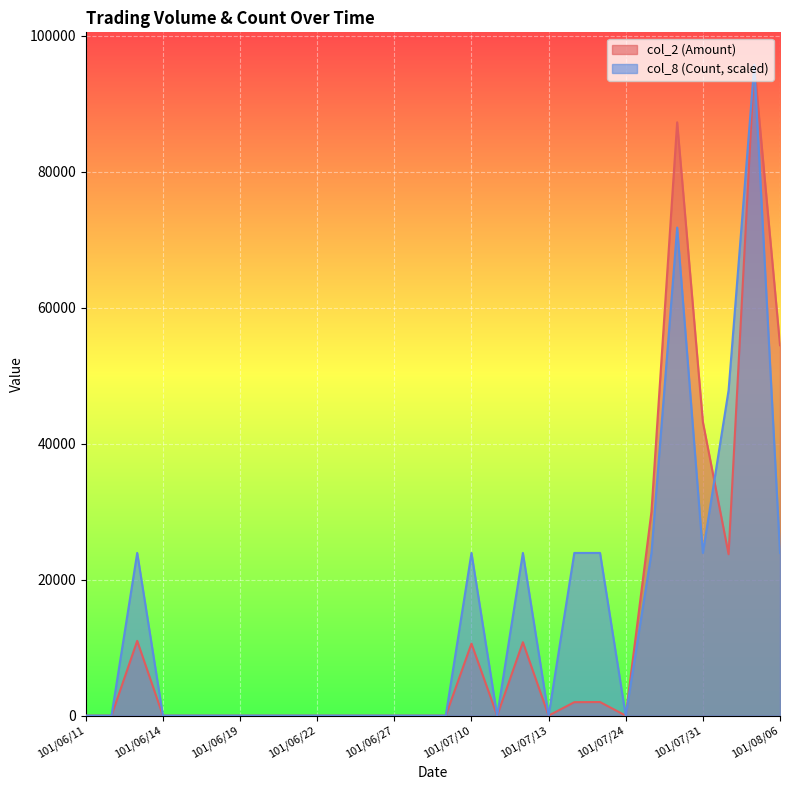

Which series has the widest spread of values?

col_2